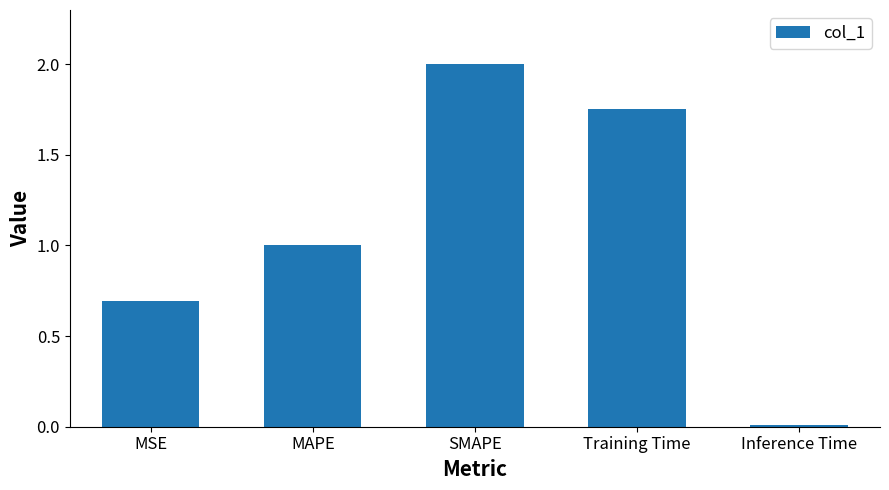

Which category has the highest value across all series?

SMAPE